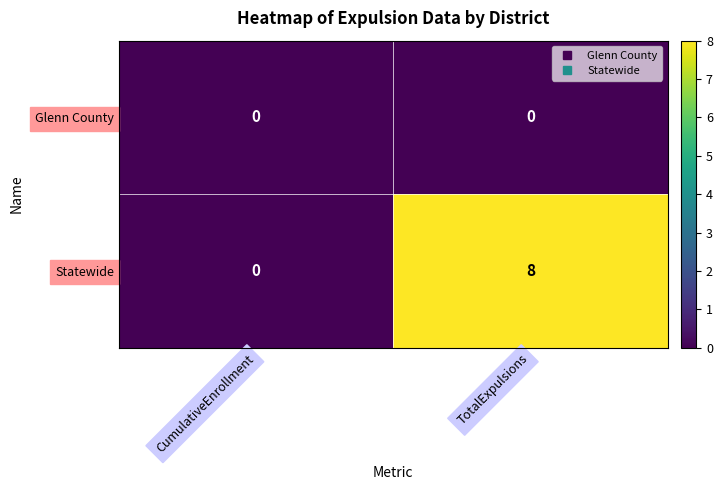

Rank the series by their average value, from lowest to highest.

Glenn County, Statewide